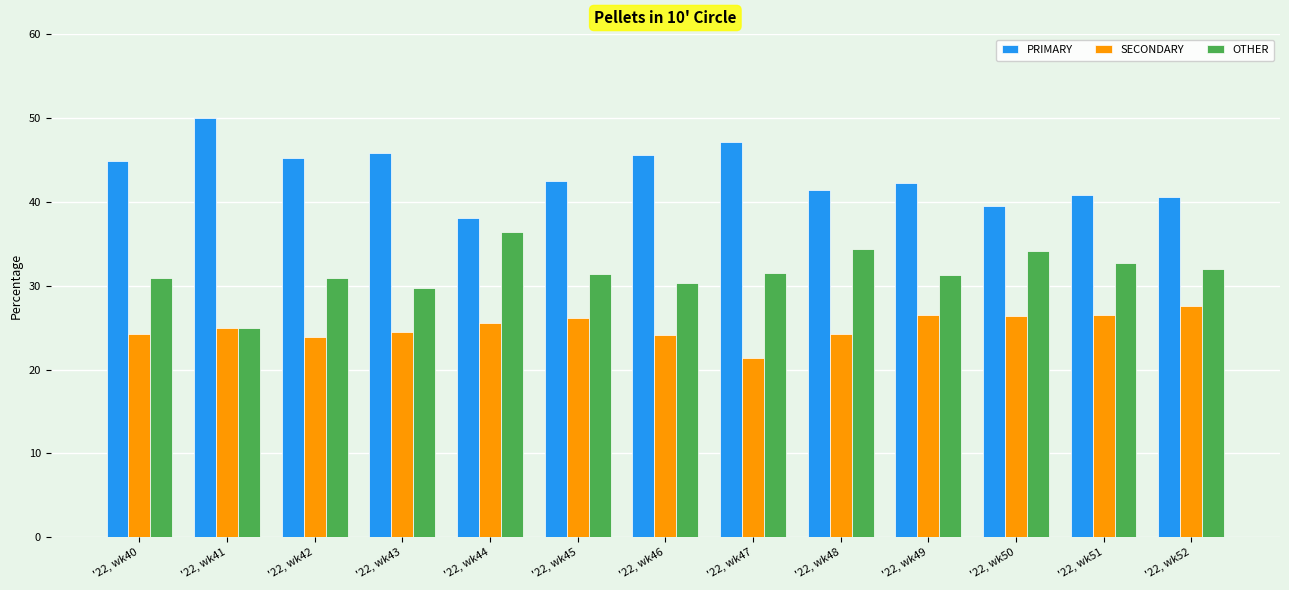

What are all the series names shown in the legend?

PRIMARY, SECONDARY, OTHER